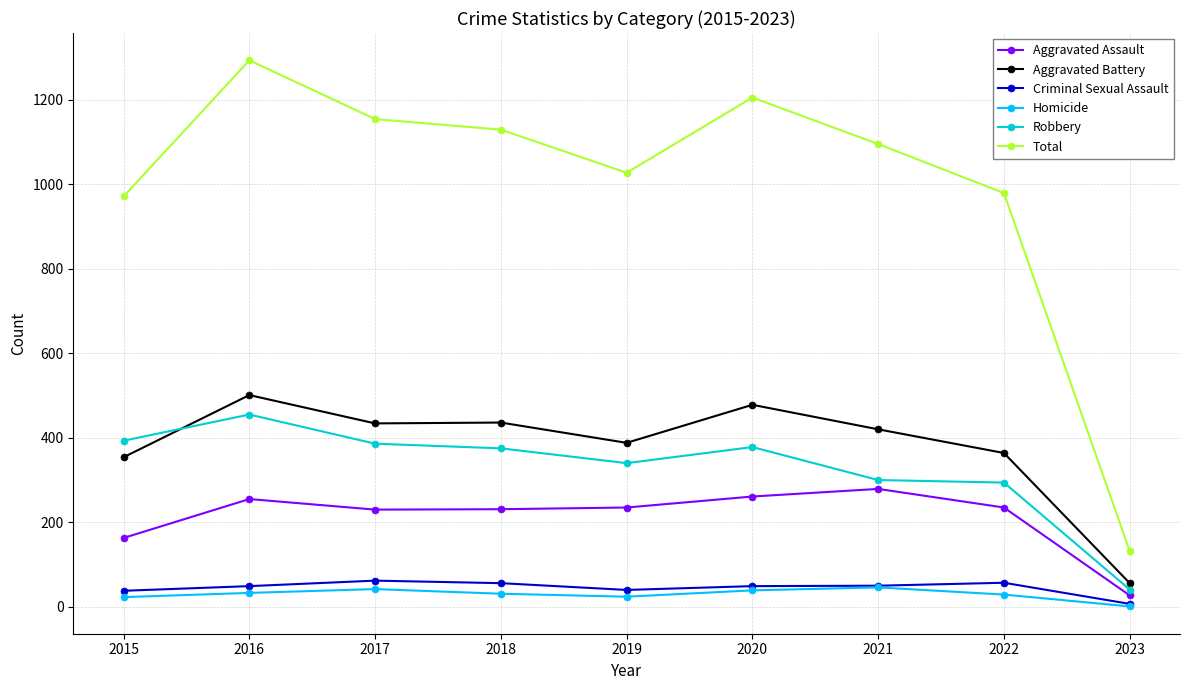

Is this an area chart (filled region under the line)?

No